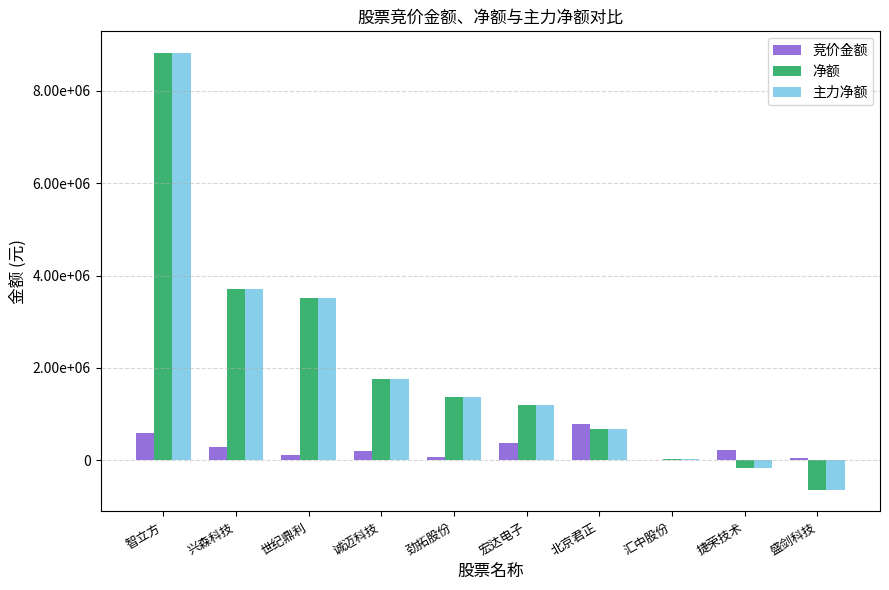

What is the difference between the maximum and minimum values in the 主力净额 series?

9442169